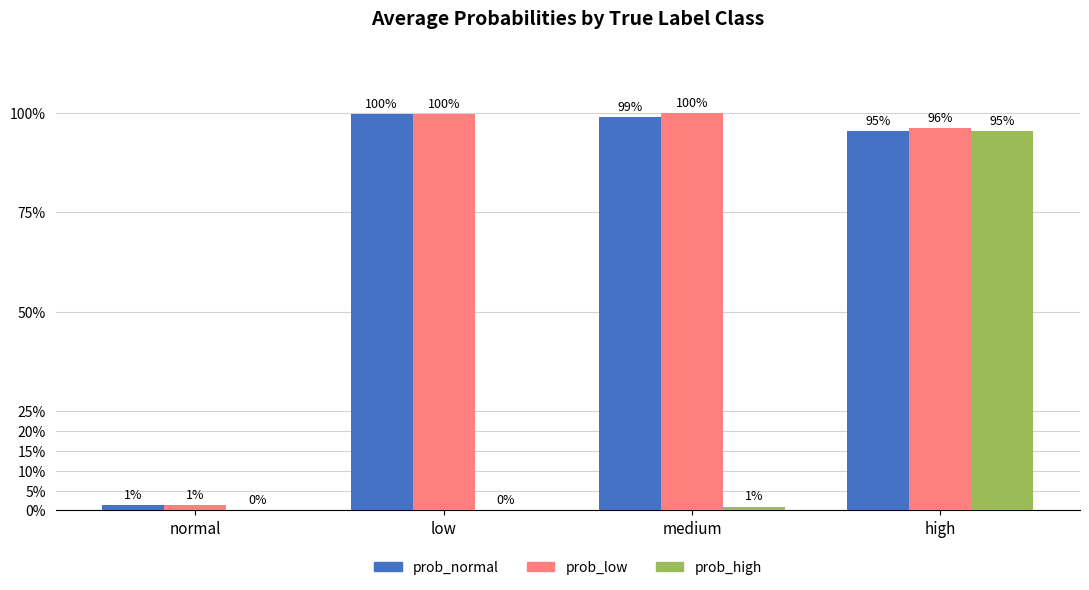

At which category is the sum across all series the highest?

high